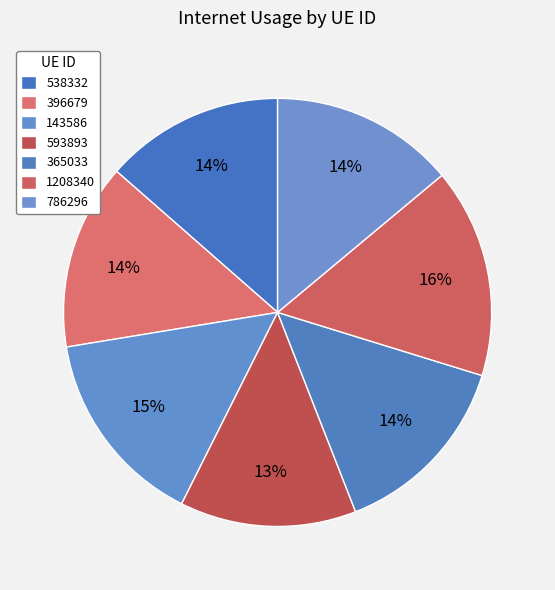

Count the number of slices in the pie.

7